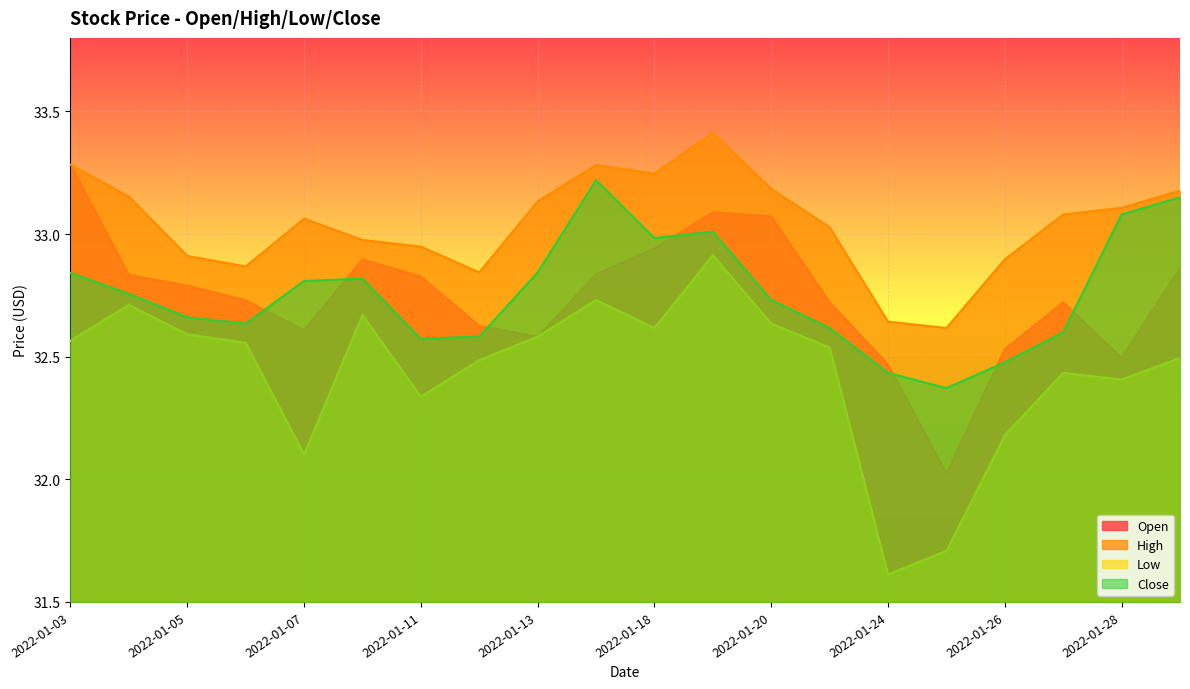

What are all the series names shown in the legend?

Open, High, Low, Close